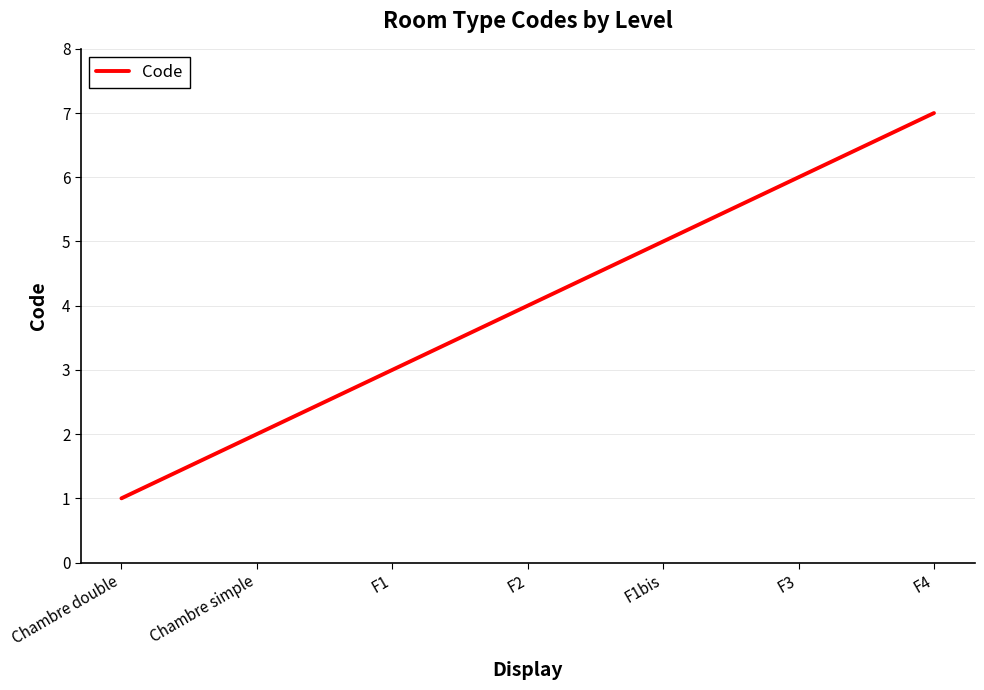

How many values are between 2 and 6?

5